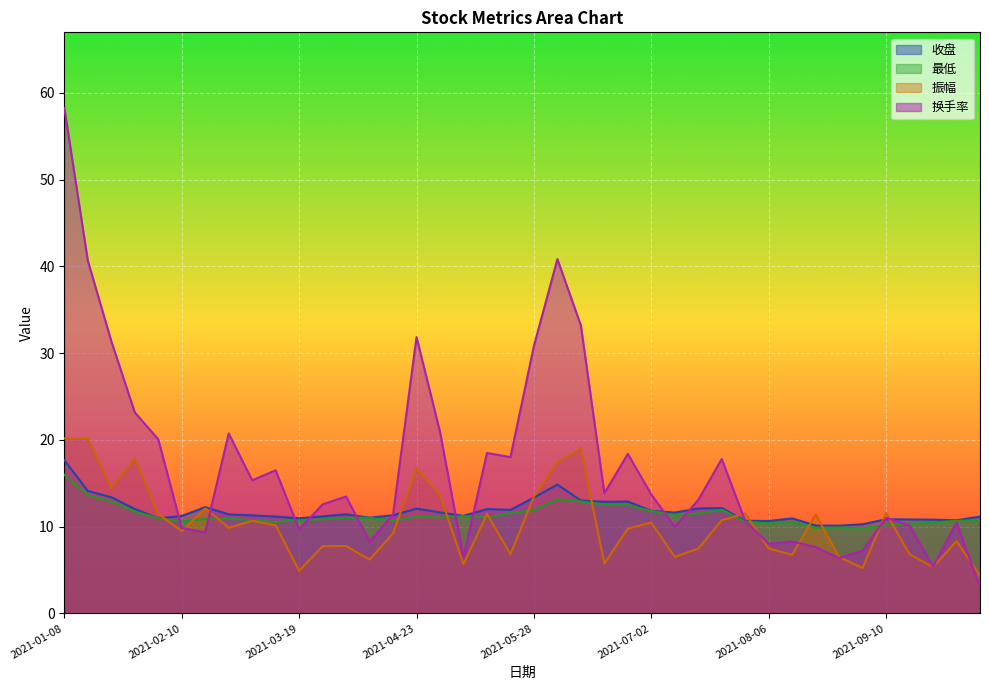

Is it true that 最低 equals 13.2 at 2021-06-04?

True